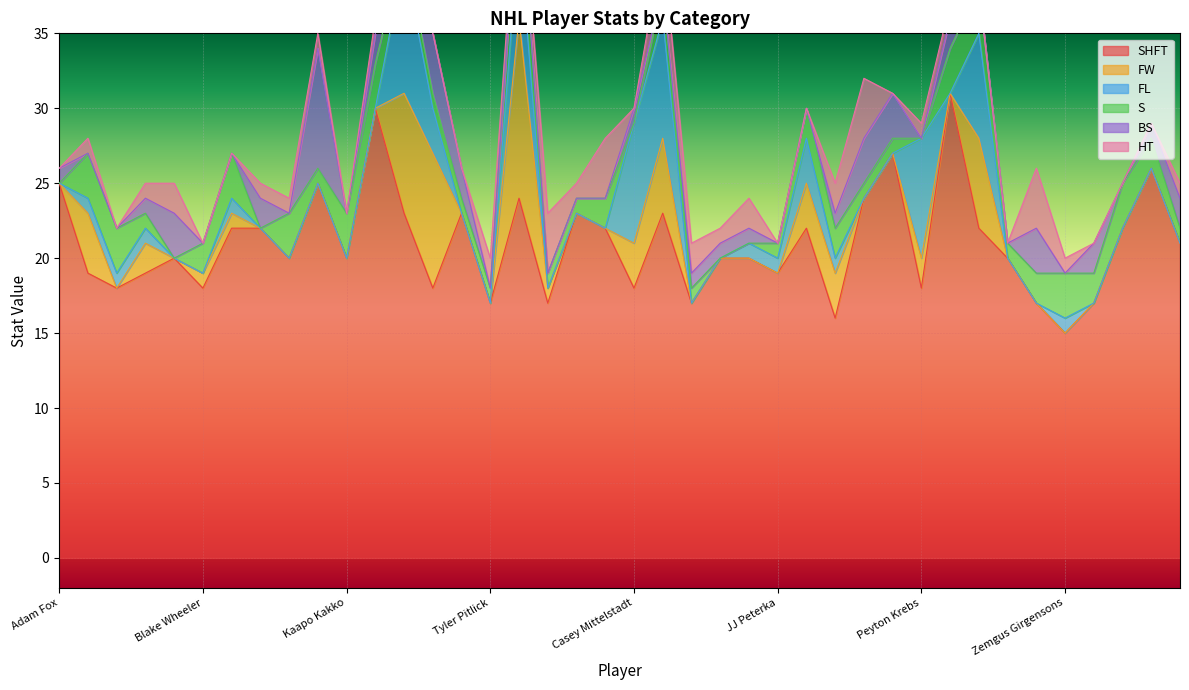

At which label does SHFT reach its minimum?

Zemgus Girgensons